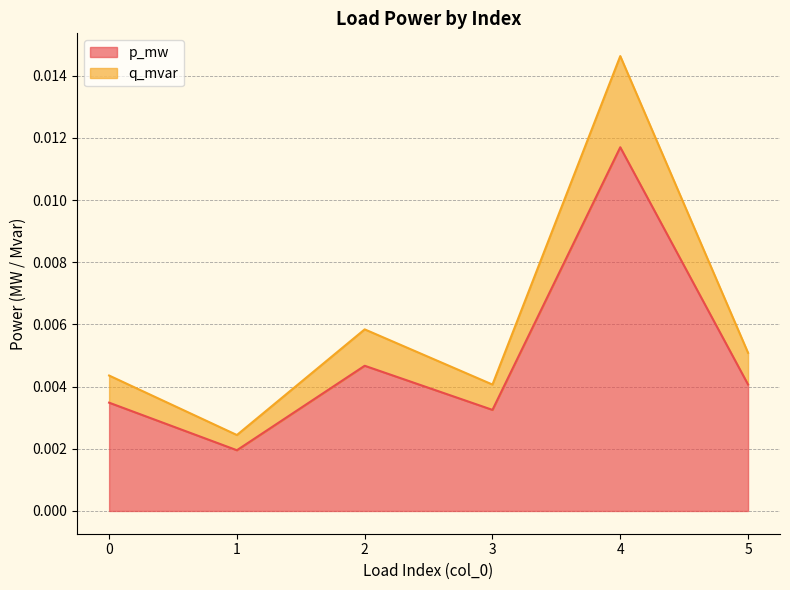

True or false: q_mvar and p_mw intersect in this chart.

False